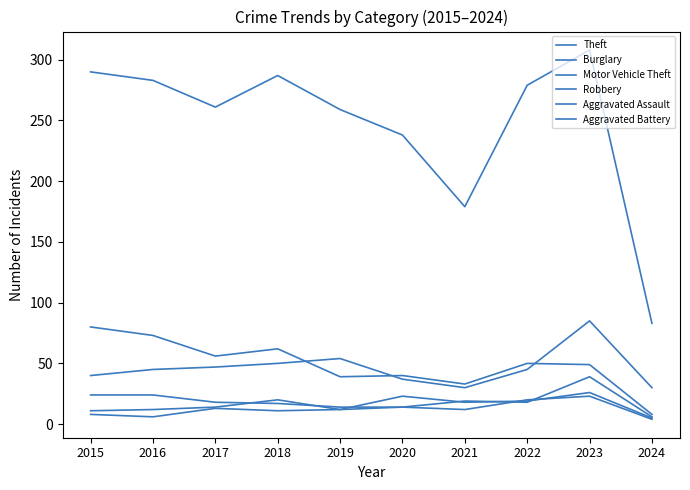

Is this an area chart (filled region under the line)?

No